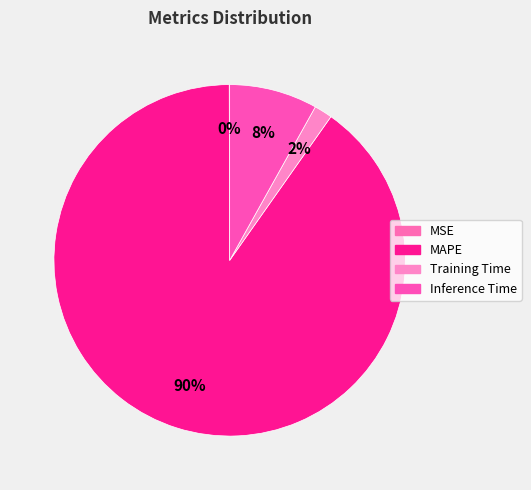

Is it true that MAPE is 98% of the pie?

False